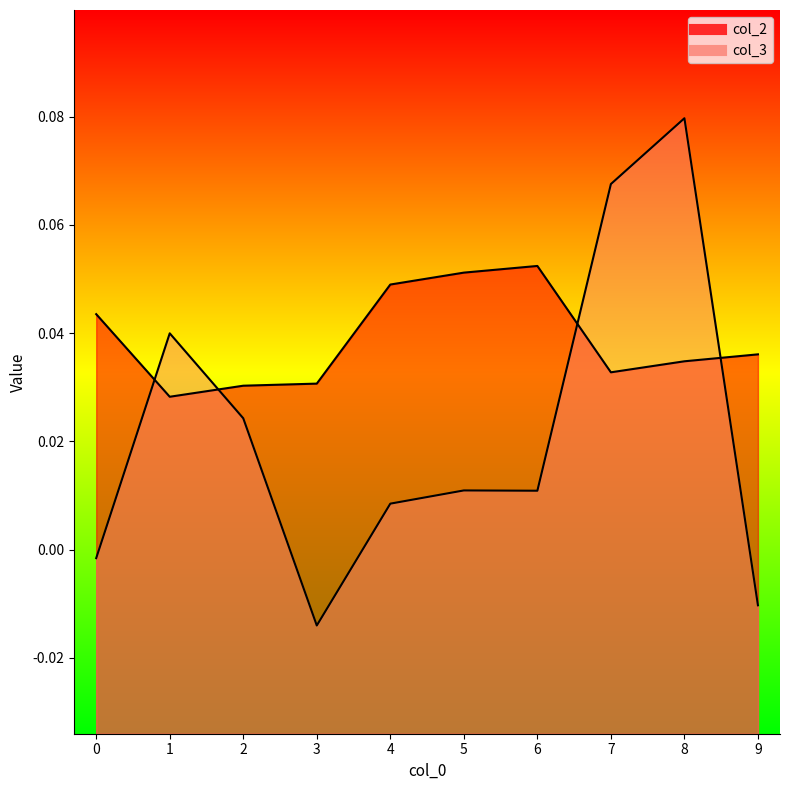

What are all the series names shown in the legend?

col_2, col_3